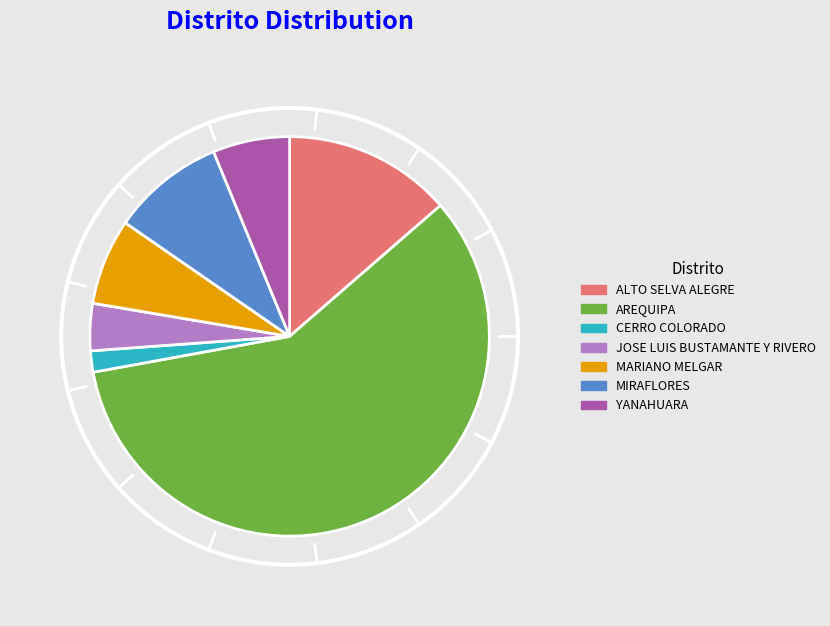

True or false: AREQUIPA accounts for 49% of the total.

False